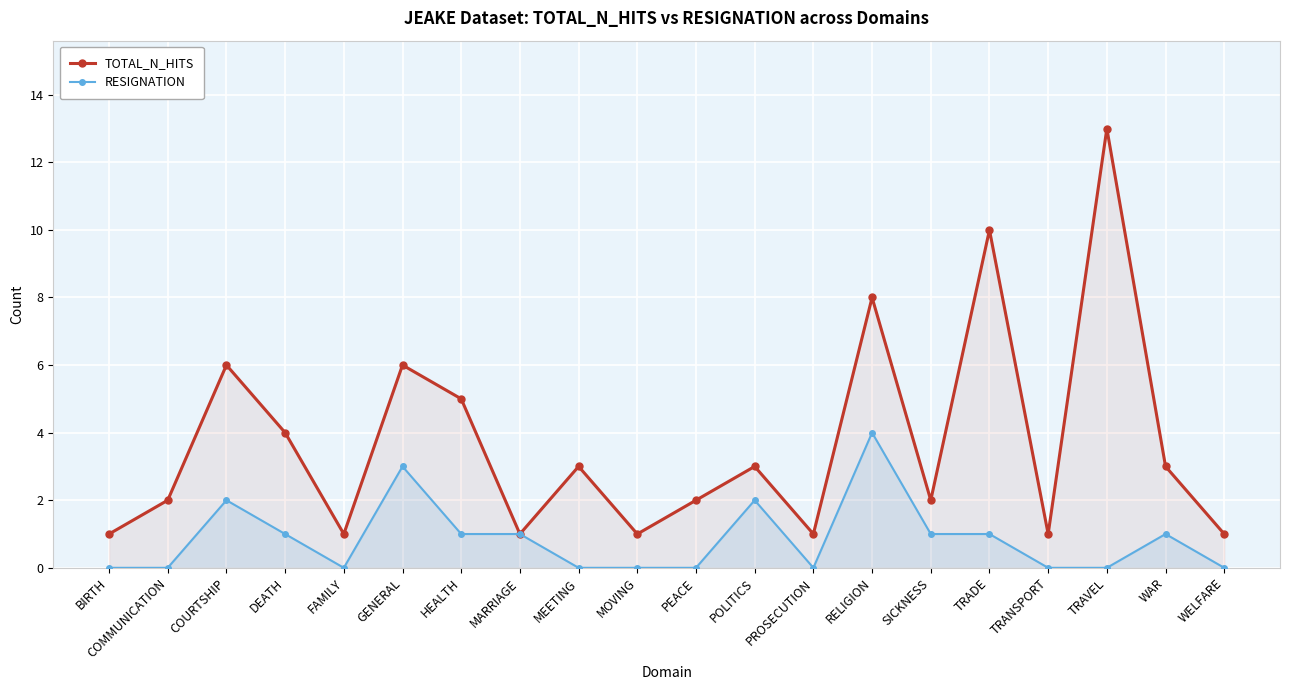

What is the value of the RESIGNATION point at the 16th from the left?

1